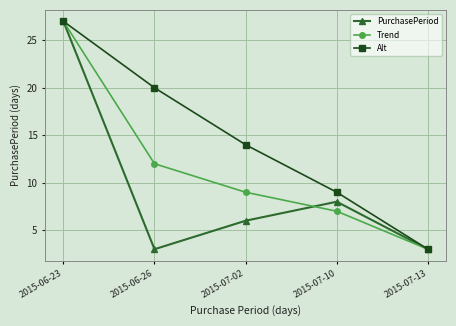

True or false: Alt has a value of 9 at 2015-07-10.

True